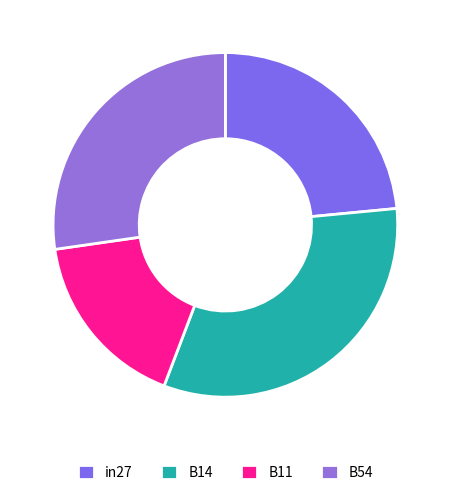

Is in27 the majority of the pie?

No